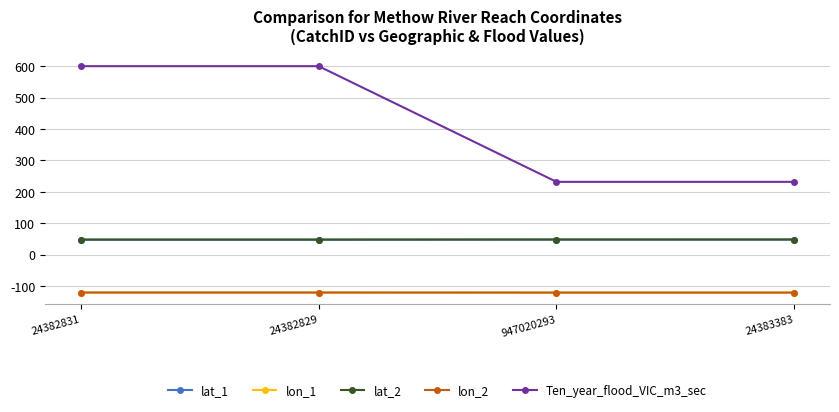

What is the difference between the second highest and minimum values in the lat_1 series?

0.3